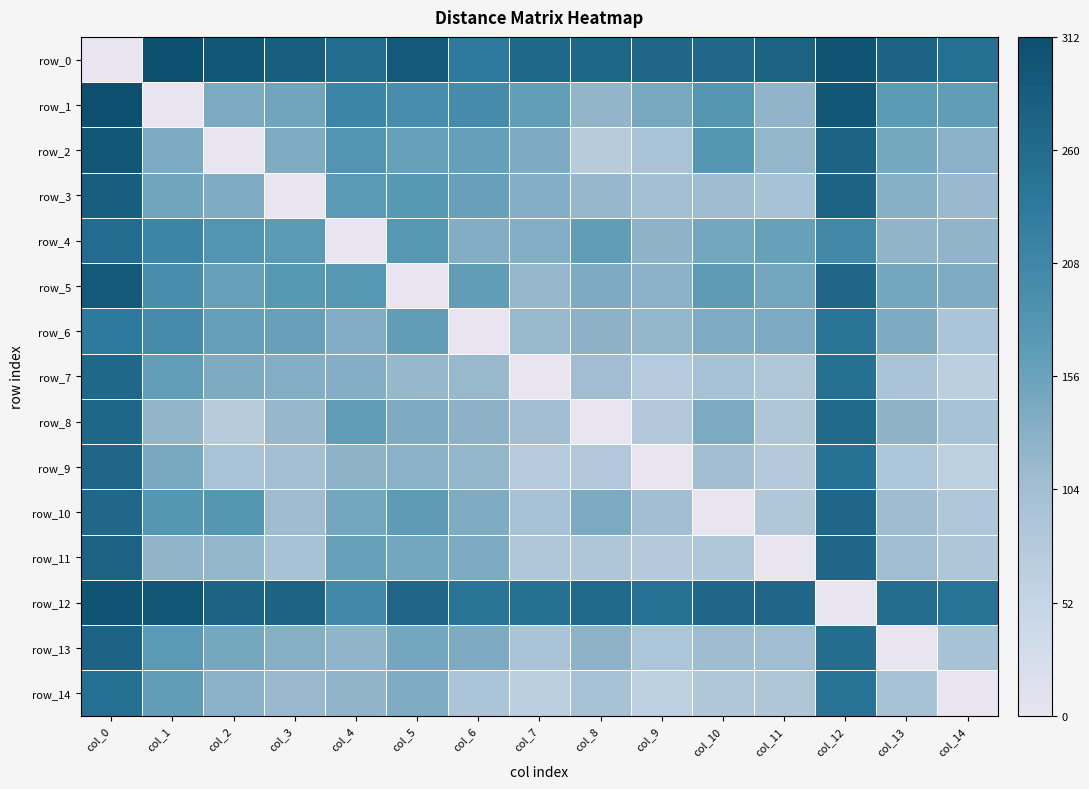

Reading right to left, extract all data points from this chart.

row_0: col_14=252.3	col_13=273.2	col_12=302.7	col_11=276.1	col_10=266.1	col_9=269.1	col_8=267.6	col_7=264.4	col_6=233.5	col_5=293.1	col_4=257.6	col_3=283.9	col_2=296.4	col_1=311.9	col_0=0.0
row_1: col_14=165.3	col_13=171.7	col_12=297.6	col_11=122.7	col_10=177.5	col_9=144.6	col_8=121.6	col_7=163.6	col_6=199.8	col_5=195.5	col_4=211.4	col_3=150.0	col_2=140.2	col_1=0.0	col_0=311.9
row_2: col_14=128.6	col_13=146.9	col_12=274.3	col_11=120.1	col_10=177.8	col_9=94.5	col_8=73.6	col_7=139.7	col_6=161.8	col_5=159.9	col_4=182.0	col_3=136.5	col_2=0.0	col_1=140.2	col_0=296.4
row_3: col_14=113.8	col_13=132.1	col_12=274.4	col_11=95.7	col_10=109.2	col_9=101.6	col_8=117.1	col_7=133.4	col_6=158.9	col_5=174.3	col_4=171.0	col_3=0.0	col_2=136.5	col_1=150.0	col_0=283.9
row_4: col_14=122.7	col_13=122.8	col_12=204.2	col_11=160.2	col_10=148.6	col_9=125.1	col_8=164.8	col_7=134.8	col_6=135.6	col_5=176.4	col_4=0.0	col_3=171.0	col_2=182.0	col_1=211.4	col_0=257.6
row_5: col_14=138.9	col_13=148.6	col_12=269.6	col_11=148.2	col_10=167.1	col_9=129.0	col_8=140.1	col_7=117.2	col_6=165.2	col_5=0.0	col_4=176.4	col_3=174.3	col_2=159.9	col_1=195.5	col_0=293.1
row_6: col_14=90.4	col_13=139.2	col_12=244.4	col_11=140.7	col_10=138.9	col_9=119.9	col_8=126.6	col_7=116.8	col_6=0.0	col_5=165.2	col_4=135.6	col_3=158.9	col_2=161.8	col_1=199.8	col_0=233.5
row_7: col_14=66.8	col_13=91.7	col_12=251.3	col_11=84.8	col_10=96.1	col_9=76.2	col_8=105.5	col_7=0.0	col_6=116.8	col_5=117.2	col_4=134.8	col_3=133.4	col_2=139.7	col_1=163.6	col_0=264.4
row_8: col_14=95.9	col_13=124.8	col_12=263.6	col_11=87.1	col_10=140.5	col_9=80.5	col_8=0.0	col_7=105.5	col_6=126.6	col_5=140.1	col_4=164.8	col_3=117.1	col_2=73.6	col_1=121.6	col_0=267.6
row_9: col_14=64.4	col_13=88.2	col_12=249.1	col_11=77.9	col_10=103.8	col_9=0.0	col_8=80.5	col_7=76.2	col_6=119.9	col_5=129.0	col_4=125.1	col_3=101.6	col_2=94.5	col_1=144.6	col_0=269.1
row_10: col_14=84.1	col_13=108.1	col_12=268.8	col_11=84.2	col_10=0.0	col_9=103.8	col_8=140.5	col_7=96.1	col_6=138.9	col_5=167.1	col_4=148.6	col_3=109.2	col_2=177.8	col_1=177.5	col_0=266.1
row_11: col_14=87.2	col_13=107.2	col_12=268.5	col_11=0.0	col_10=84.2	col_9=77.9	col_8=87.1	col_7=84.8	col_6=140.7	col_5=148.2	col_4=160.2	col_3=95.7	col_2=120.1	col_1=122.7	col_0=276.1
row_12: col_14=247.1	col_13=256.4	col_12=0.0	col_11=268.5	col_10=268.8	col_9=249.1	col_8=263.6	col_7=251.3	col_6=244.4	col_5=269.6	col_4=204.2	col_3=274.4	col_2=274.3	col_1=297.6	col_0=302.7
row_13: col_14=95.1	col_13=0.0	col_12=256.4	col_11=107.2	col_10=108.1	col_9=88.2	col_8=124.8	col_7=91.7	col_6=139.2	col_5=148.6	col_4=122.8	col_3=132.1	col_2=146.9	col_1=171.7	col_0=273.2
row_14: col_14=0.0	col_13=95.1	col_12=247.1	col_11=87.2	col_10=84.1	col_9=64.4	col_8=95.9	col_7=66.8	col_6=90.4	col_5=138.9	col_4=122.7	col_3=113.8	col_2=128.6	col_1=165.3	col_0=252.3